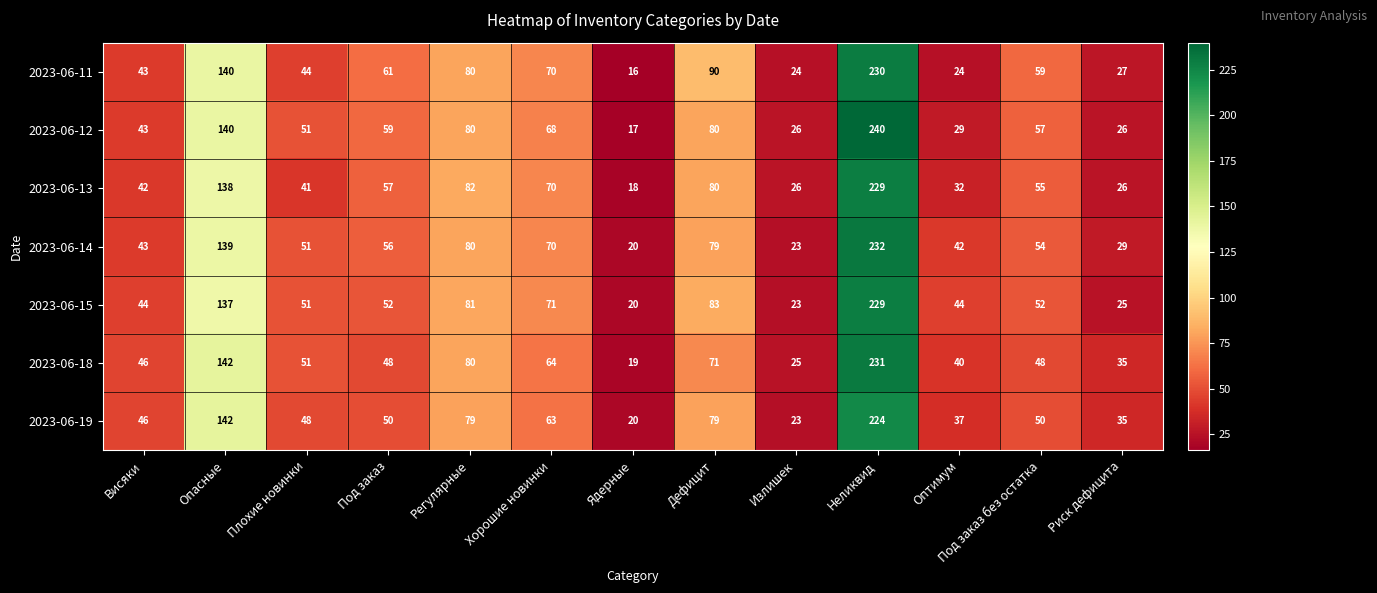

What is the difference between the highest and lowest values at Риск дефицита?

10